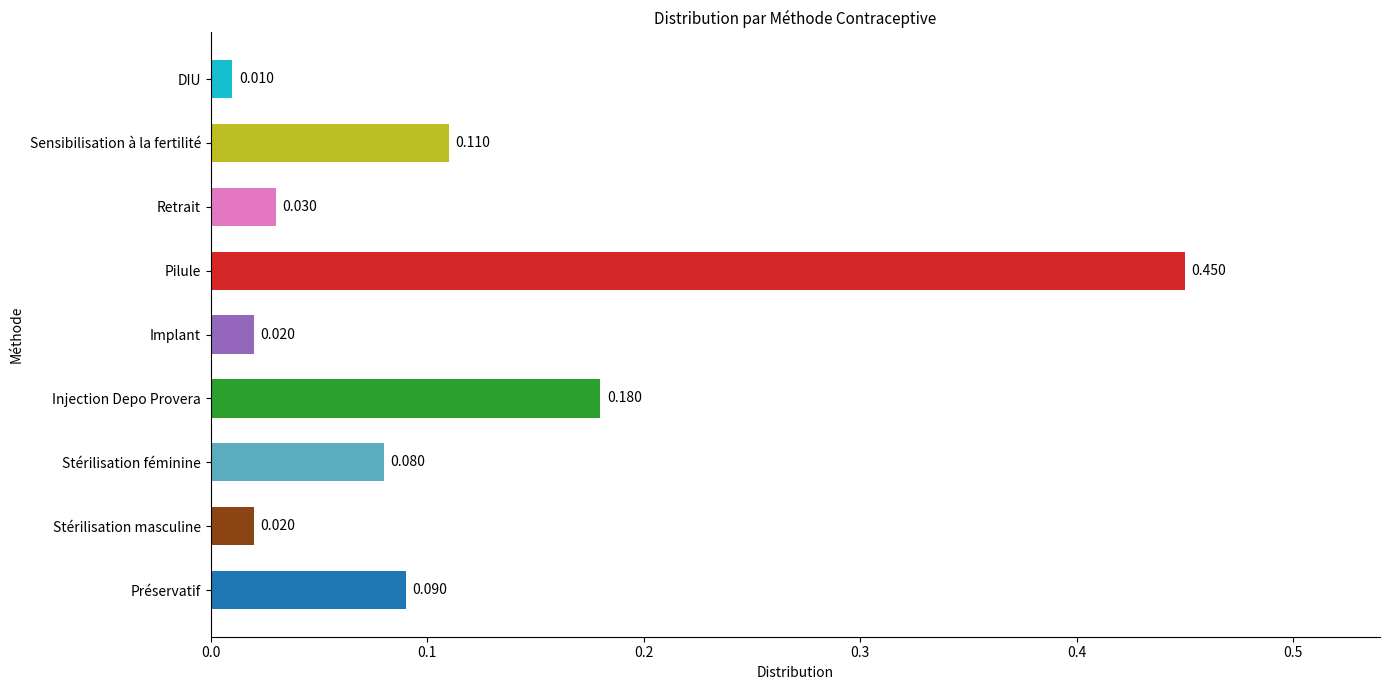

At which label is the value closest to 0?

DIU